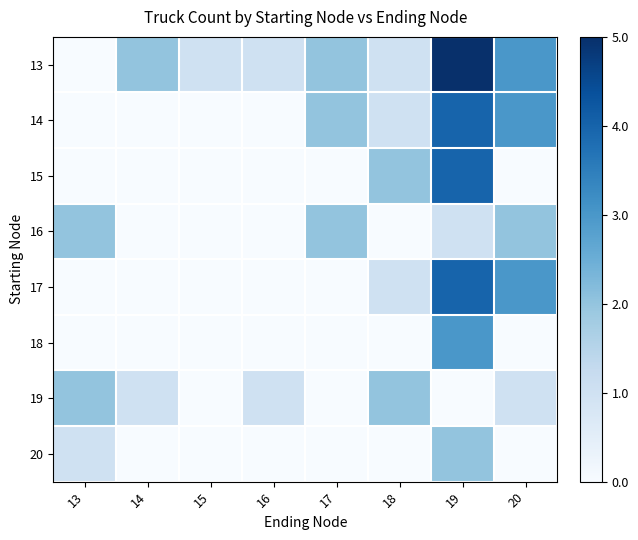

Between 18 and 17, which is larger?

17